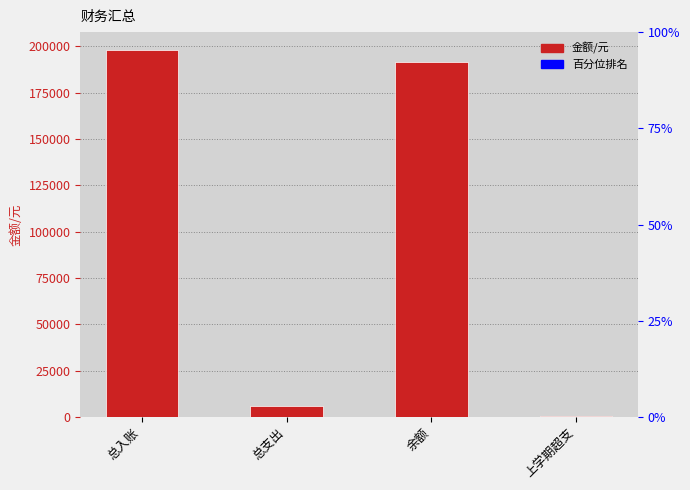

What position from the left is 余额?

3